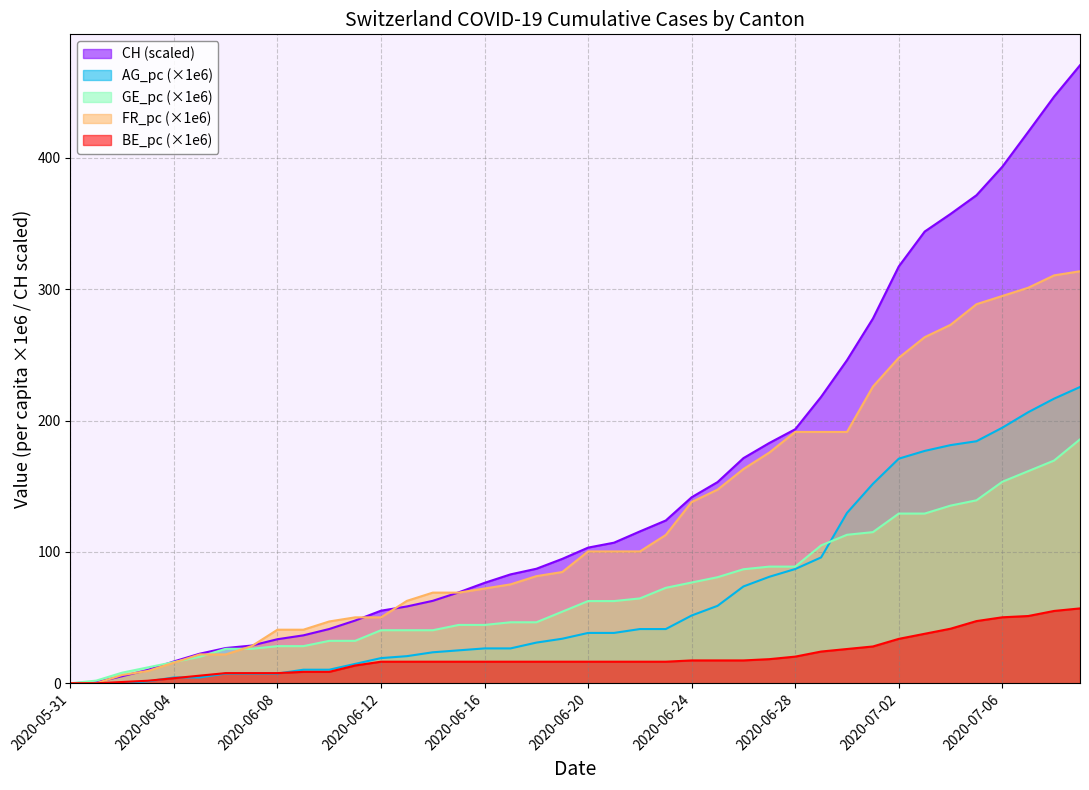

How many lines are shown in the chart?

5